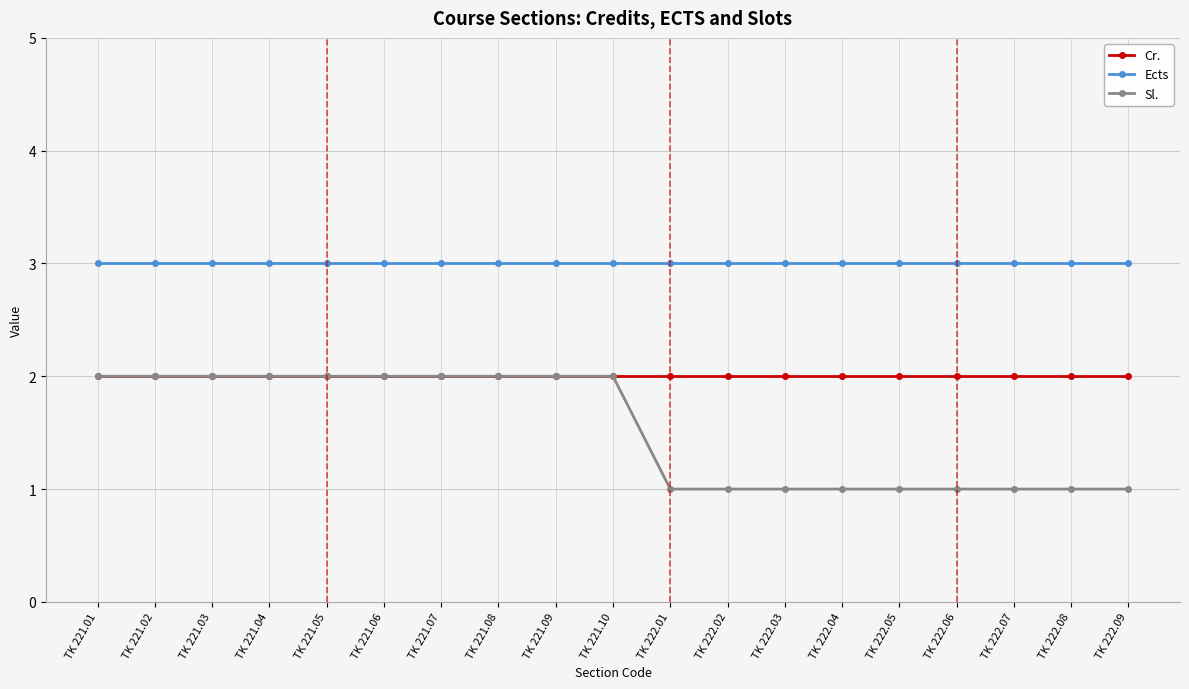

Is it true that Cr. equals 2 at TK 222.04?

True